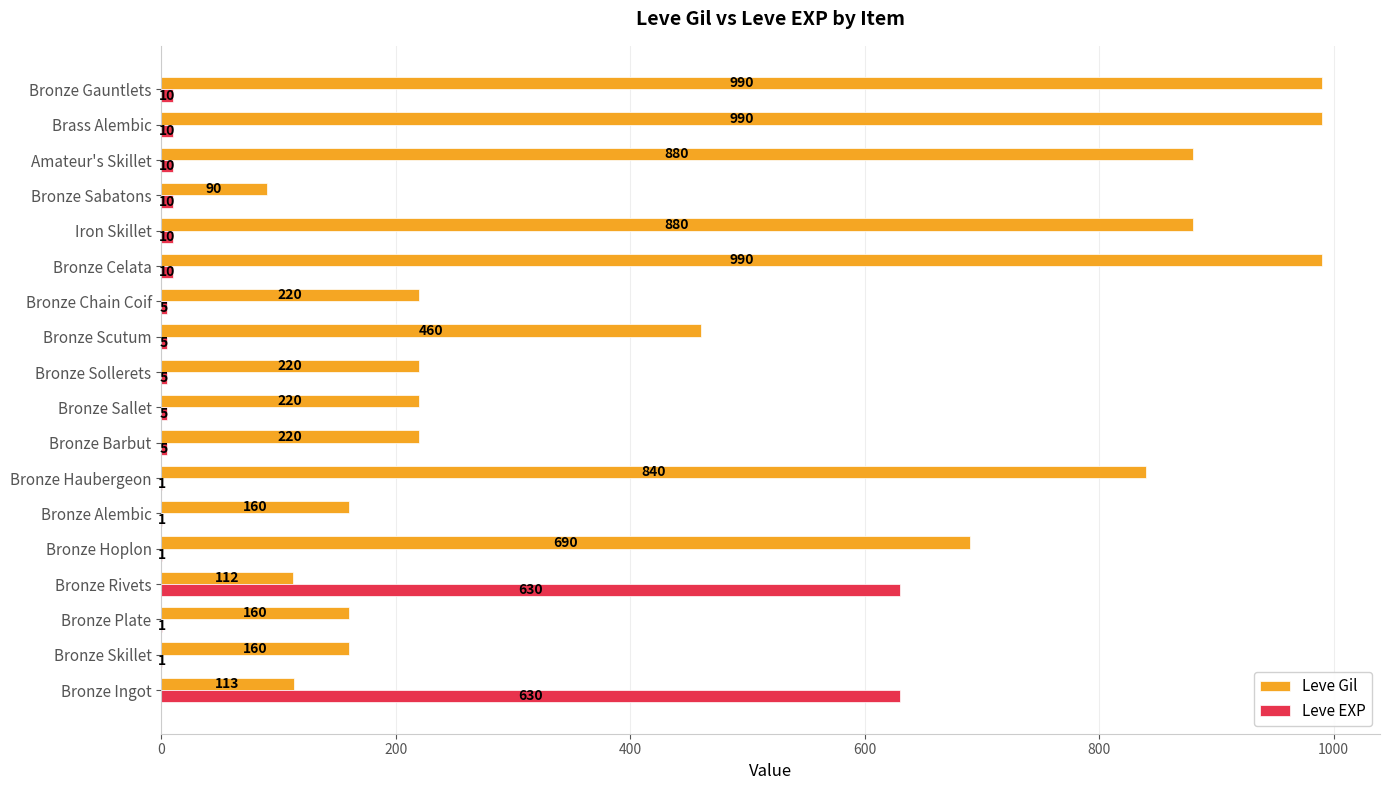

What is the maximum value shown in the chart?

990